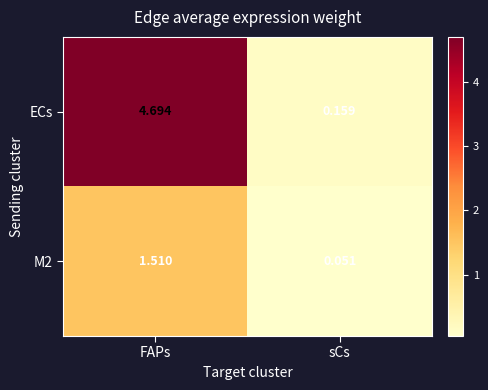

Which series has the largest total across all categories?

ECs